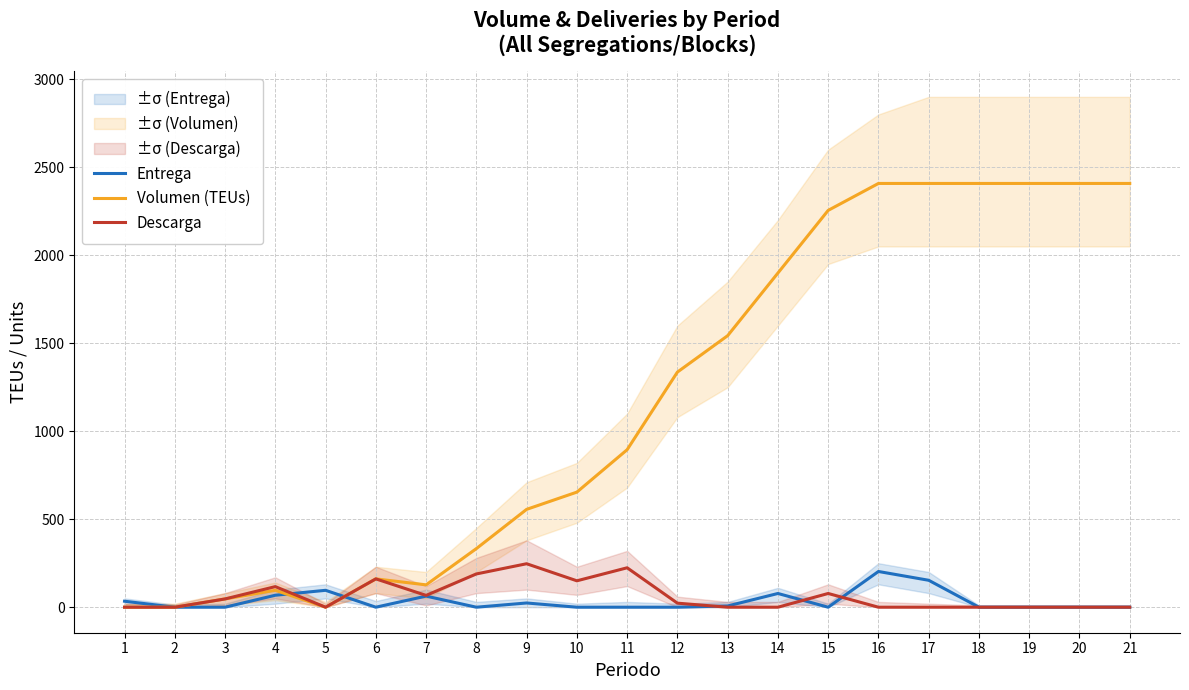

Between 8 and 12, which series saw the biggest shift?

Volumen (TEUs)